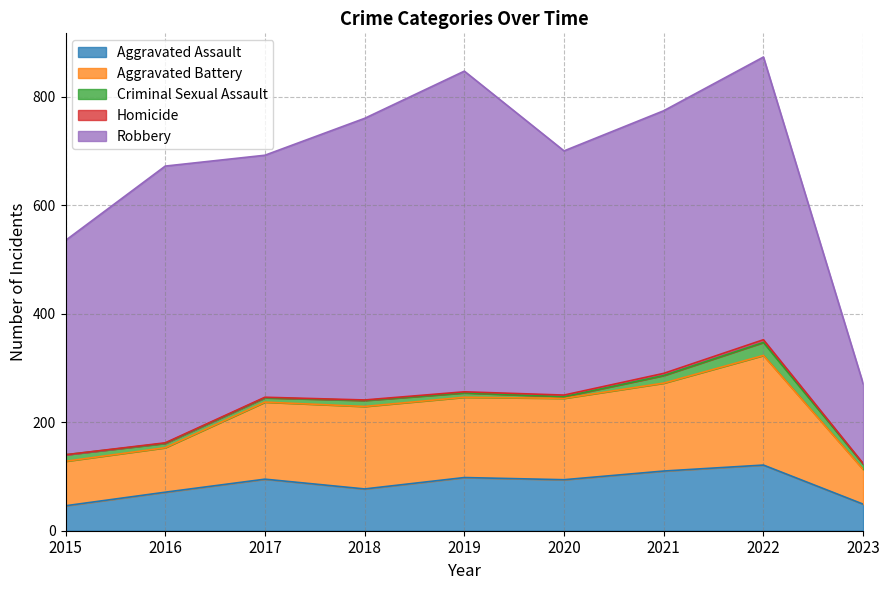

What is the value of the Aggravated Battery point at the 3rd from the left?

142